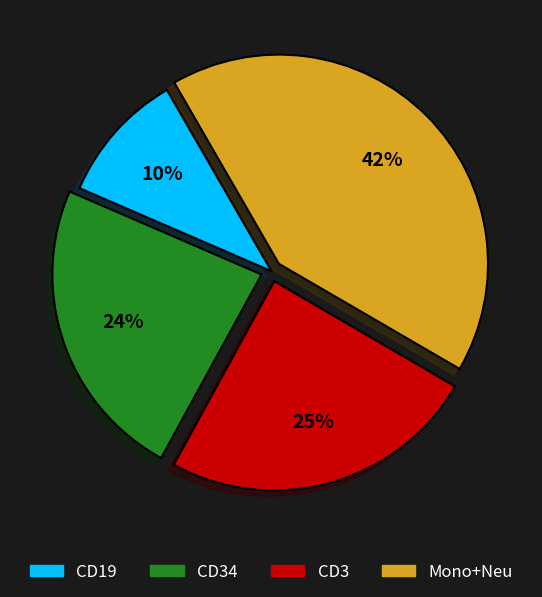

Does any single category account for the majority?

No